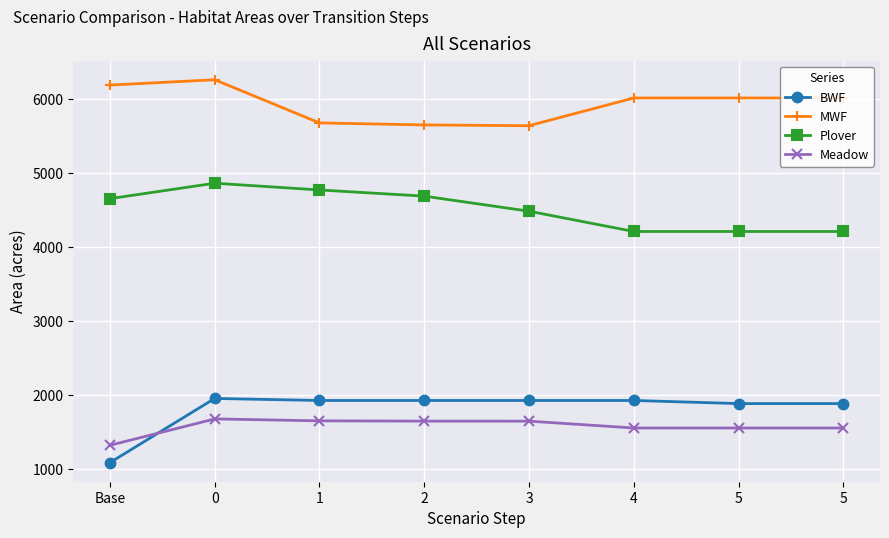

What is the difference between the maximum and minimum values in the BWF series?

866.3